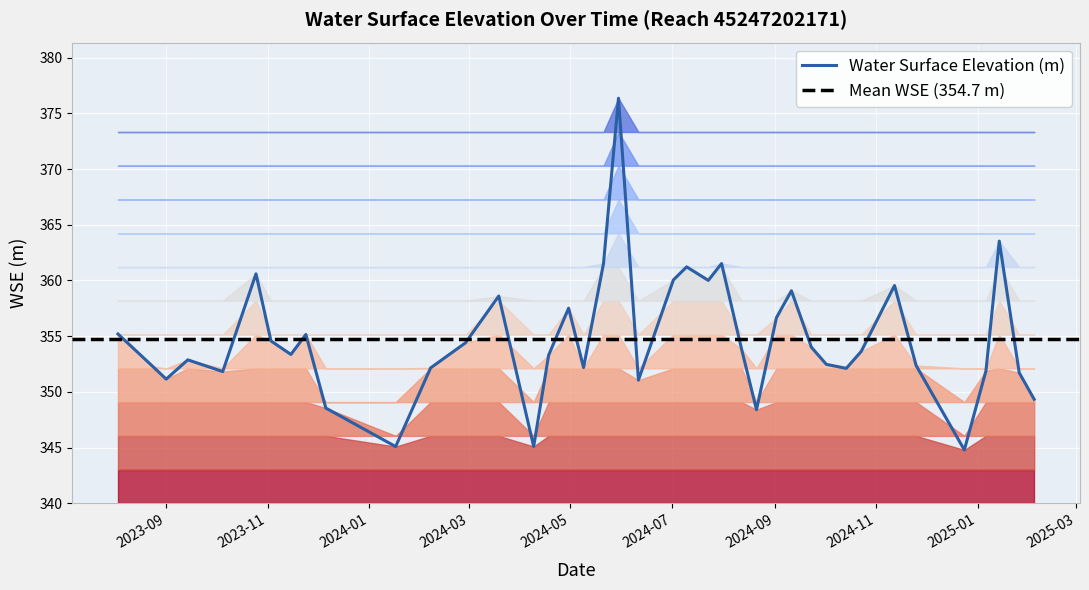

At which label is the value closest to 360?

2024-07-23